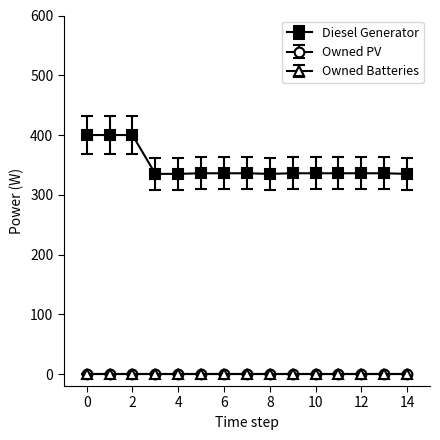

Is this an area chart (filled region under the line)?

No